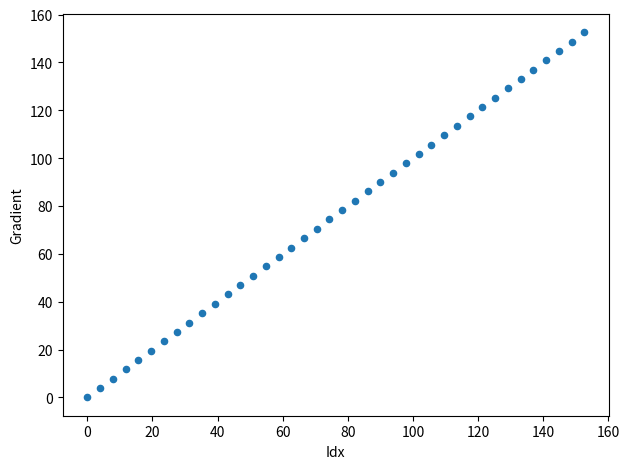

What is the range of Y values (max minus min)?

152.6